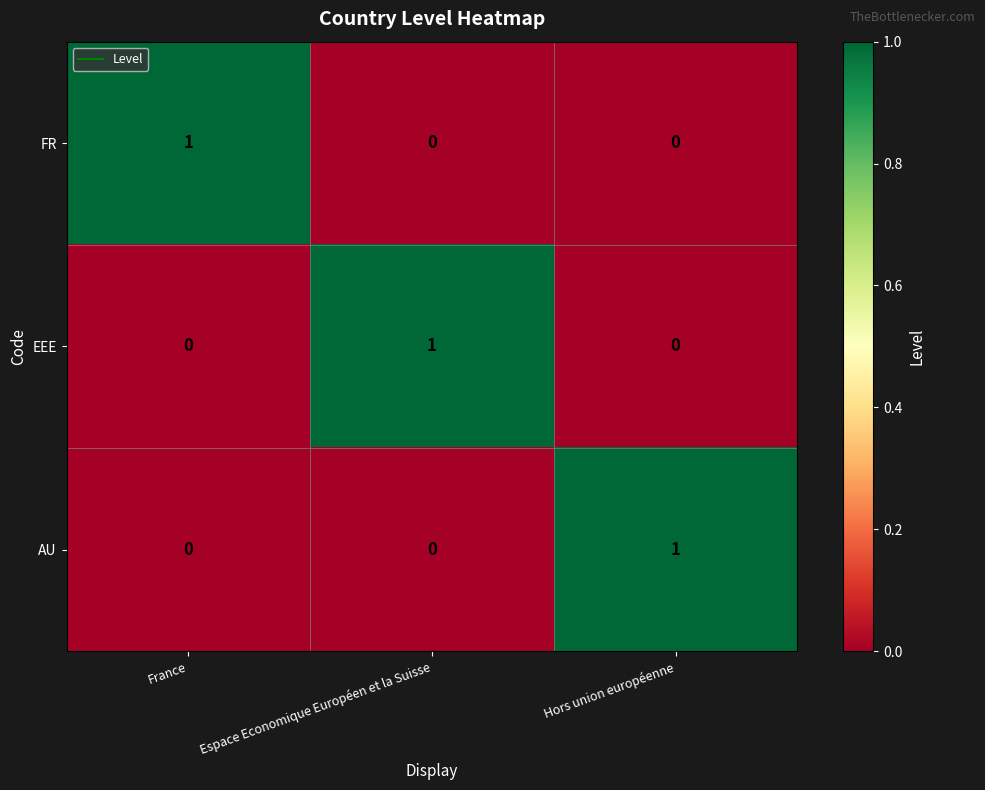

How many EEE values are between 0 and 1?

3